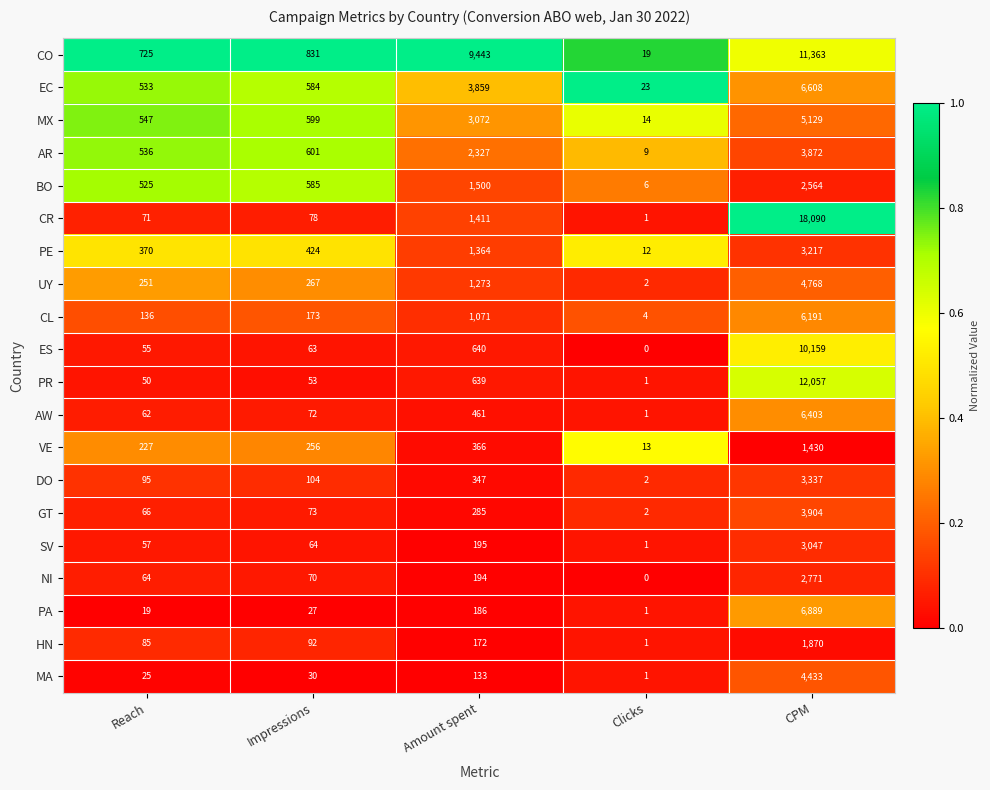

Which series has the largest total across all categories?

CO